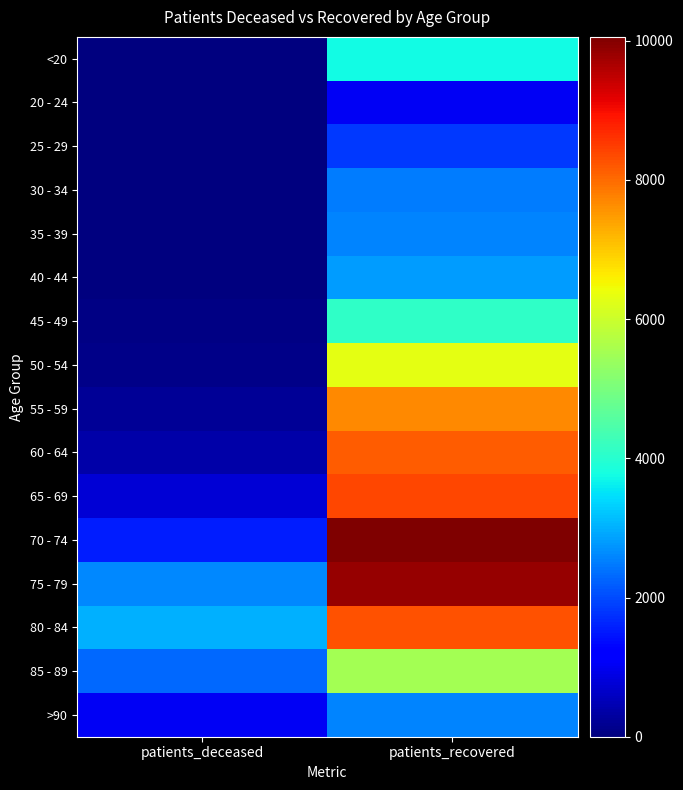

Count the number of data series in this chart.

16